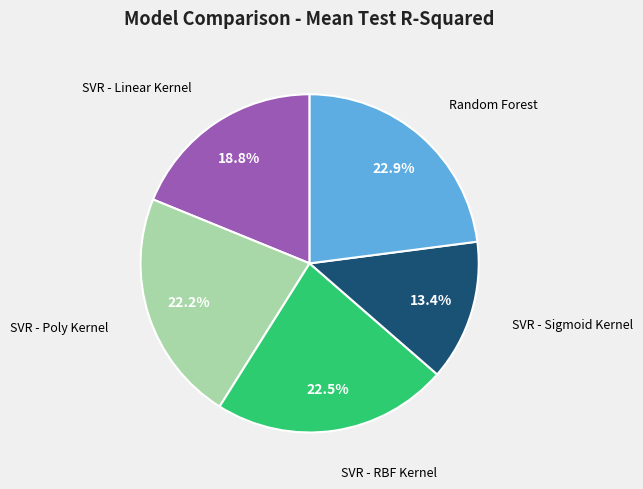

Is there a majority slice in this chart?

No